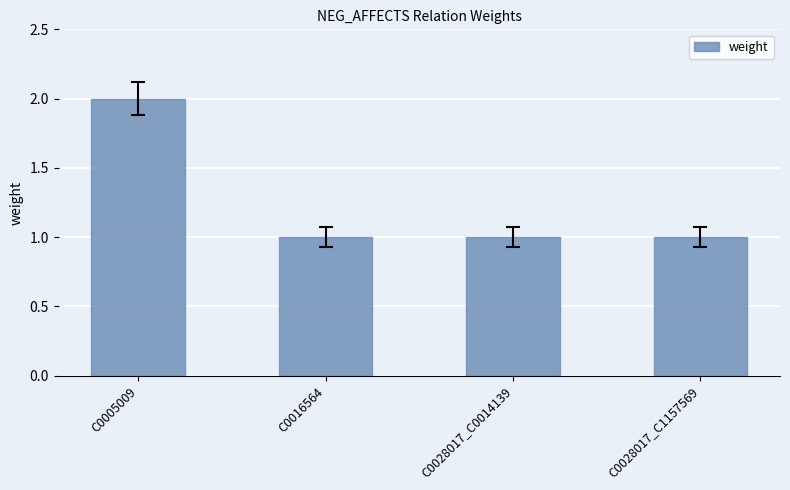

What is the change in value from C0005009 to C0028017_C0014139?

-1